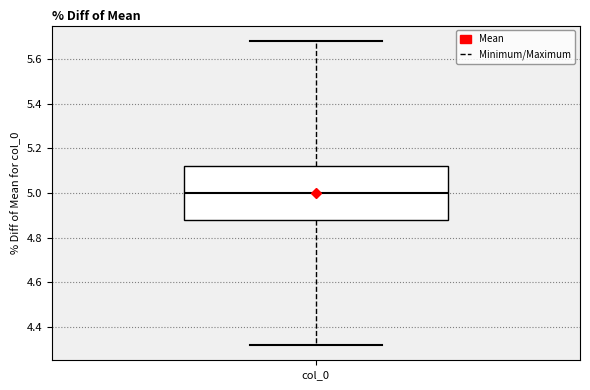

Read this box plot against the y-axis: the position of the median line, the range covered by the box, and the ends of both whiskers. The values are not printed on the chart, so give them approximately, as read against the axis.

median 5.00, box 4.88 to 5.12, whiskers 4.32 to 5.68